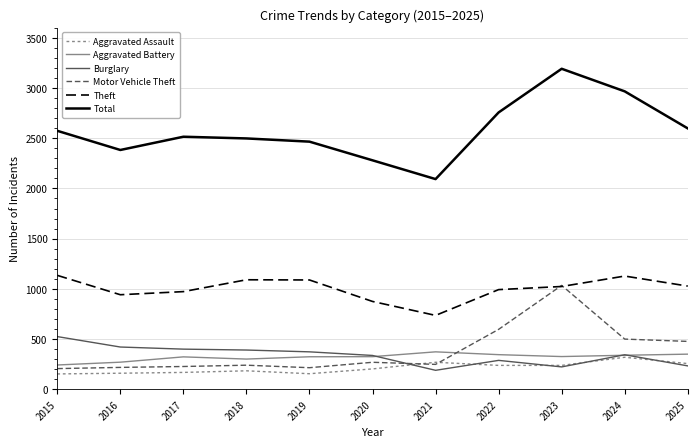

Where is the first local minimum for Total?

2016